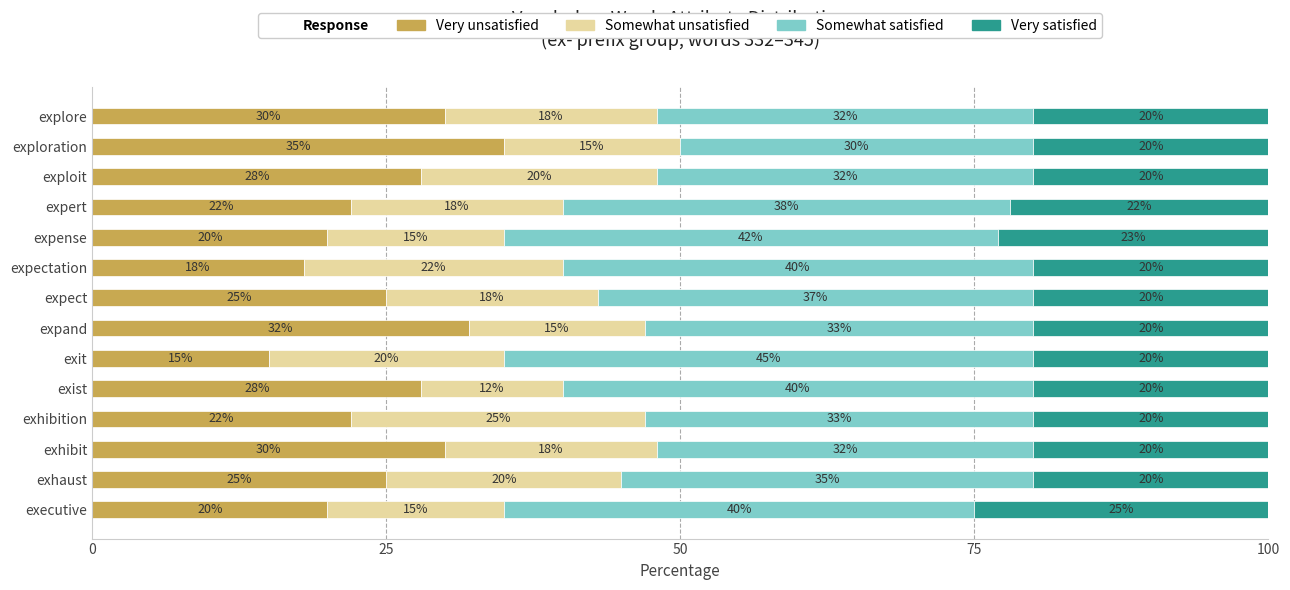

True or false: Very unsatisfied has a value of 13.7 at executive.

False